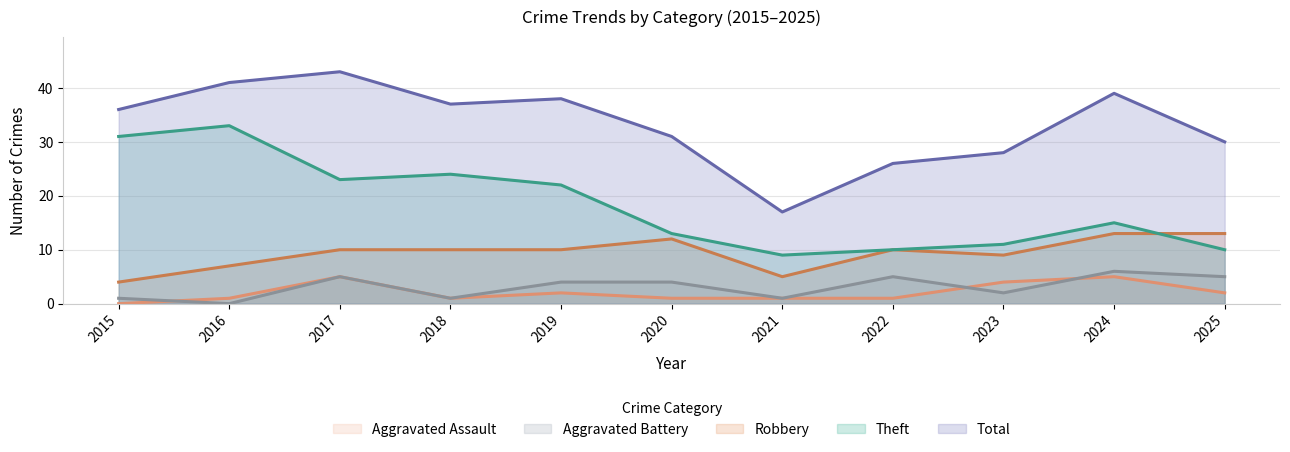

List the series in order of their peak value, highest first.

Total, Theft, Robbery, Aggravated Battery, Aggravated Assault